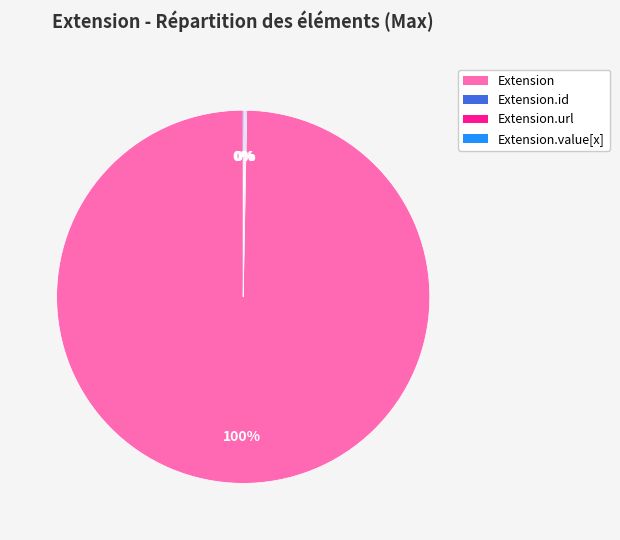

What is the largest slice in the pie chart?

Extension